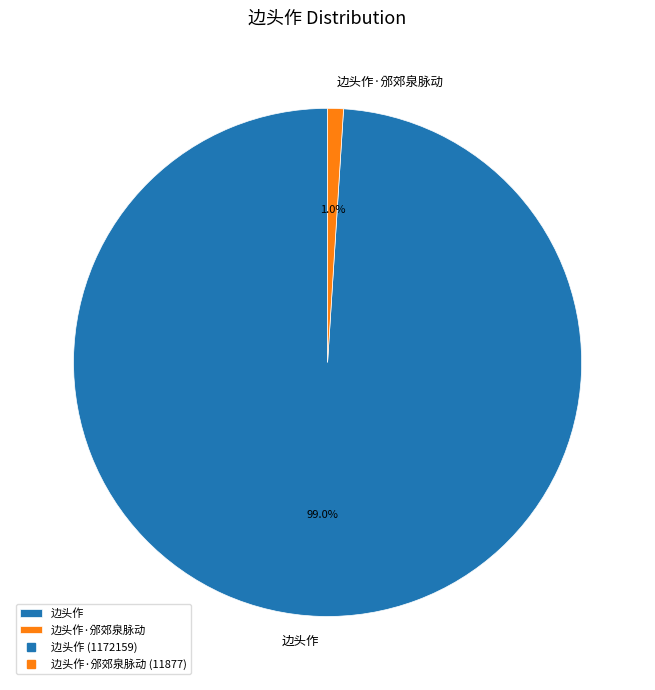

Rank the categories by value from lowest to highest.

边头作·邠郊泉脉动, 边头作